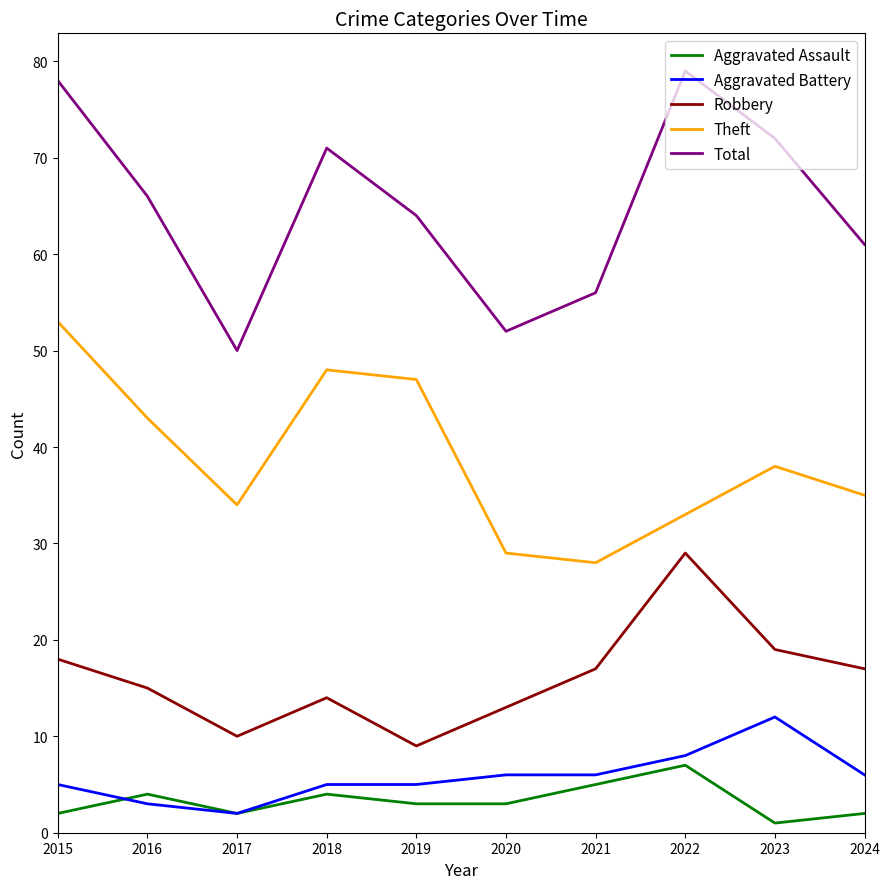

What is the difference between the highest and lowest values at 2021?

51